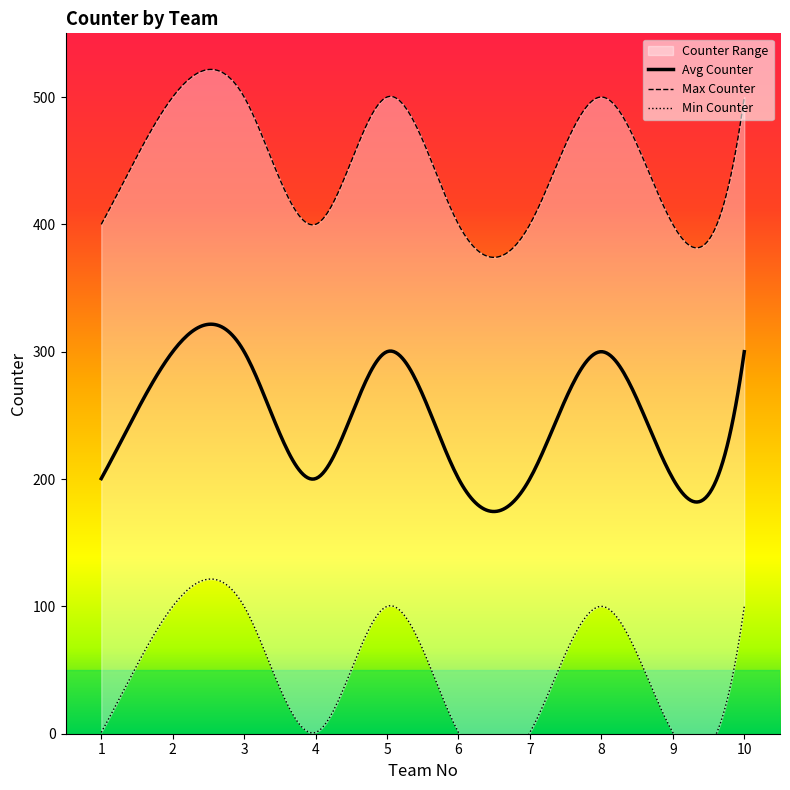

Reading left to right, extract all data points from this chart.

1	200	400	100	300	500	100	300	500	1	200	400	100	300	500	1	200	400	1	200	400	100	300	500	1	200	400	100	300	500